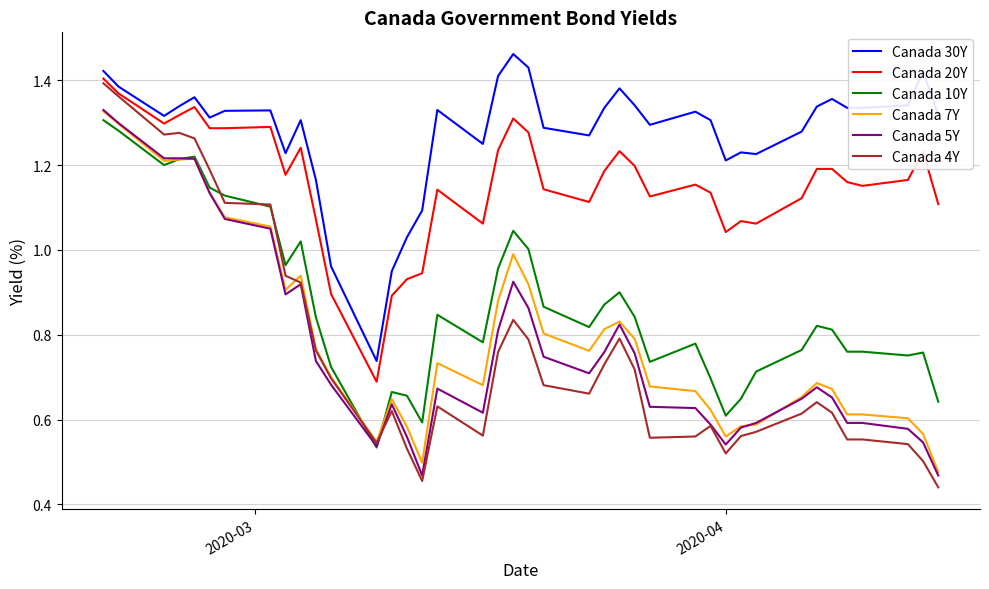

Which series has the largest range (max minus min)?

Canada 4Y